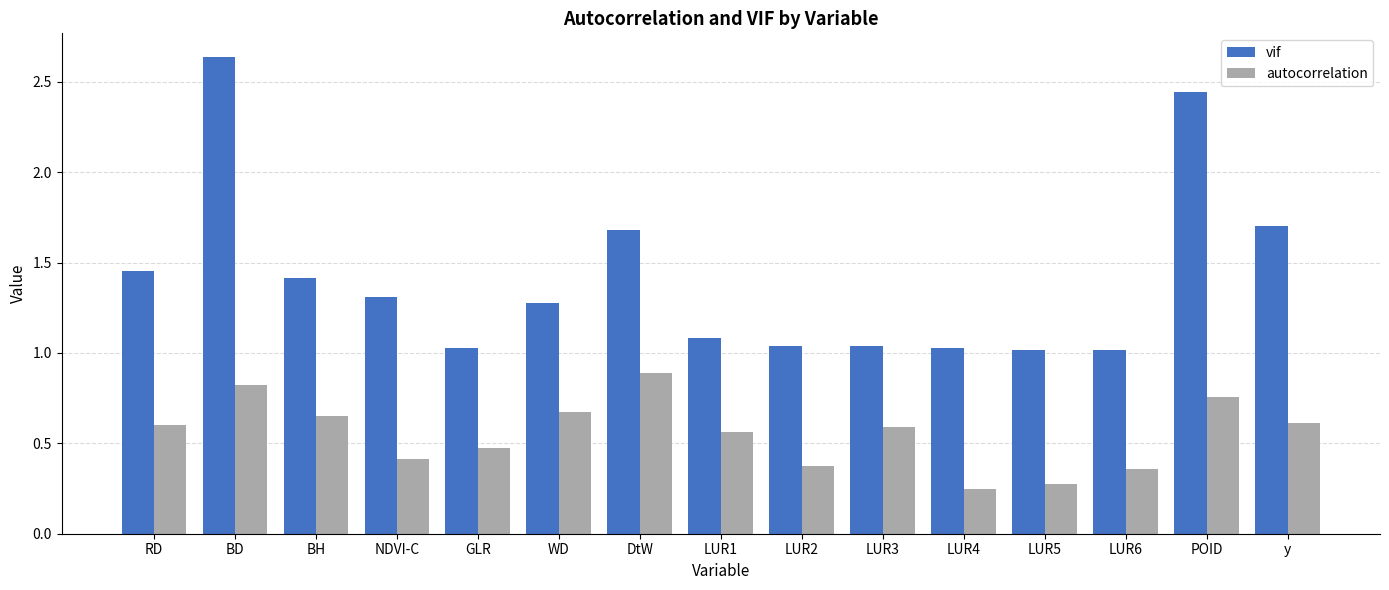

Which series has the widest spread of values?

vif